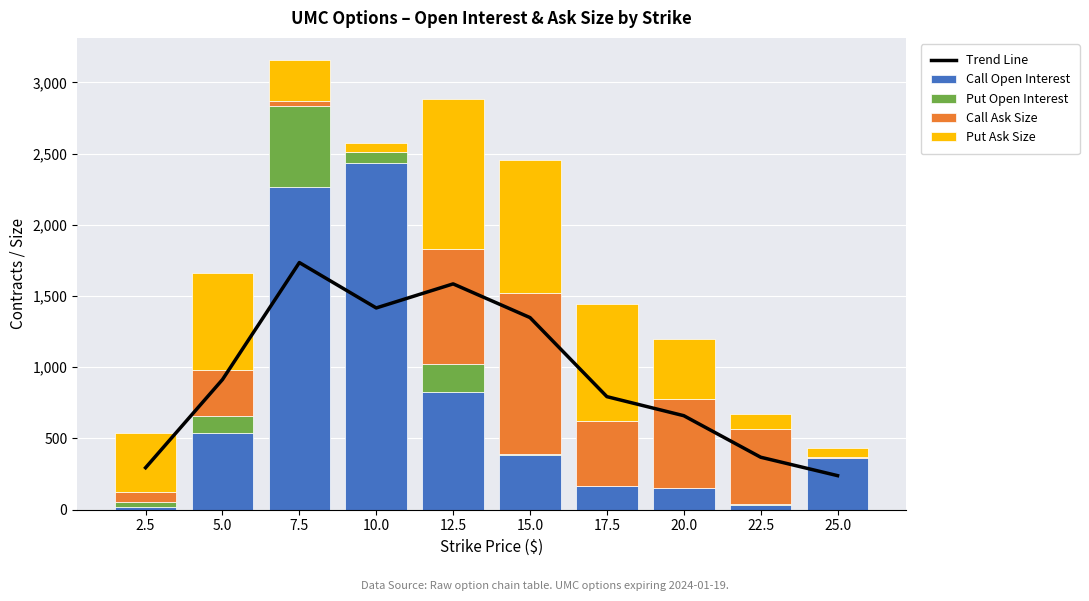

The value of Call Ask Size at 22.5 is 531.0. True or false?

True